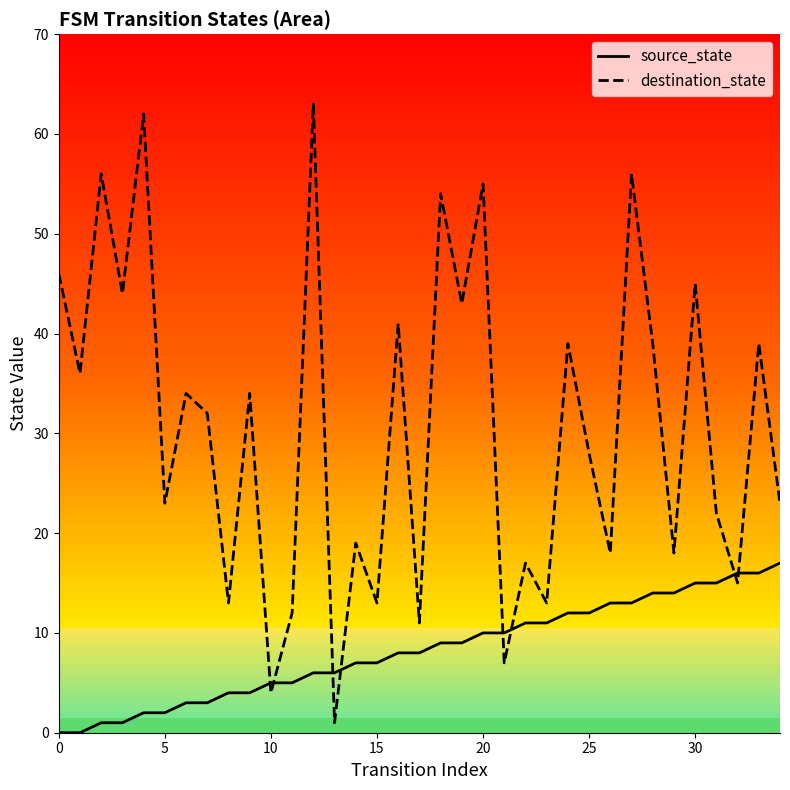

What is the difference between the source_state values at 26 and 8?

9